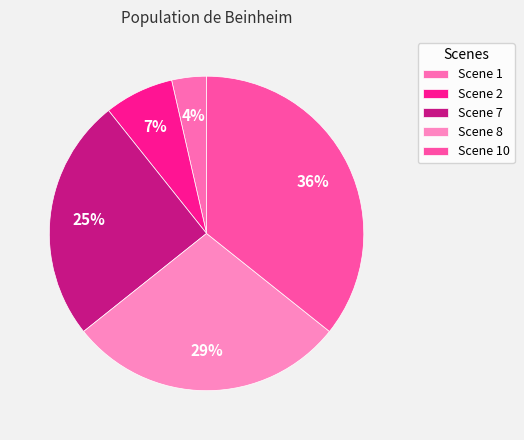

Does any single category account for the majority?

No